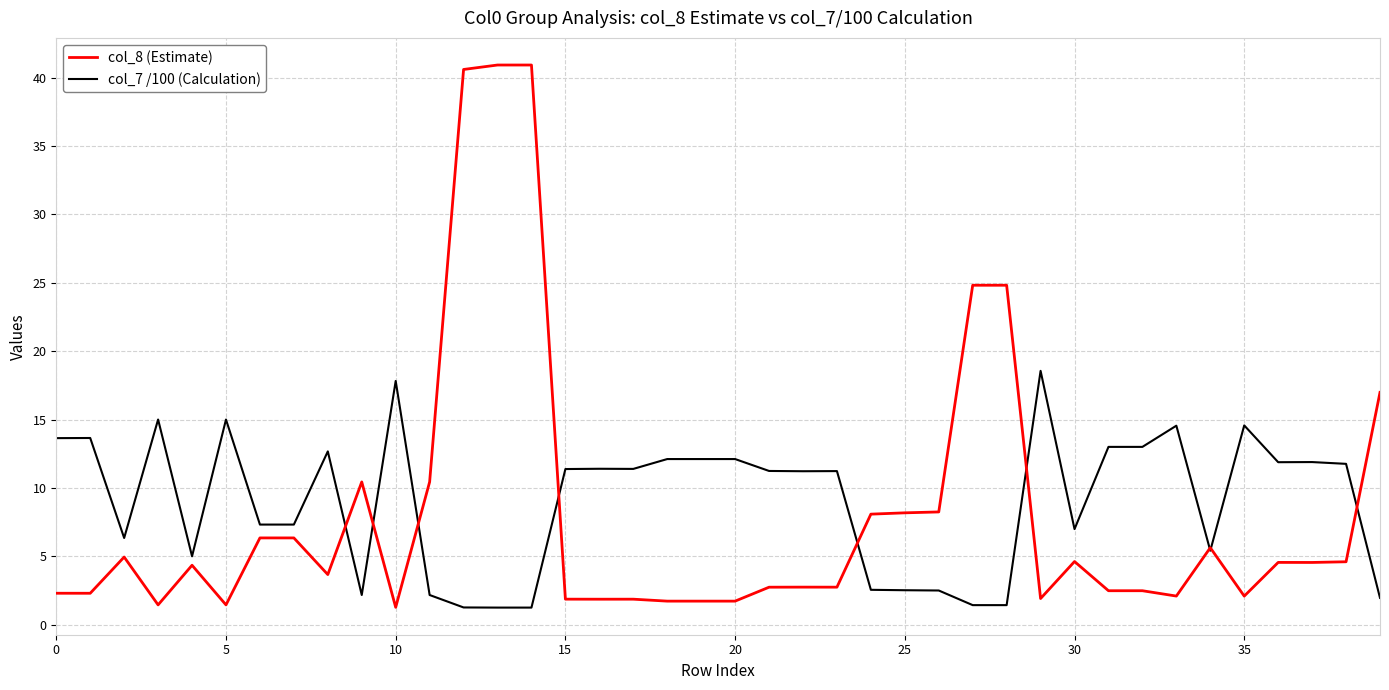

How many lines are shown in the chart?

2